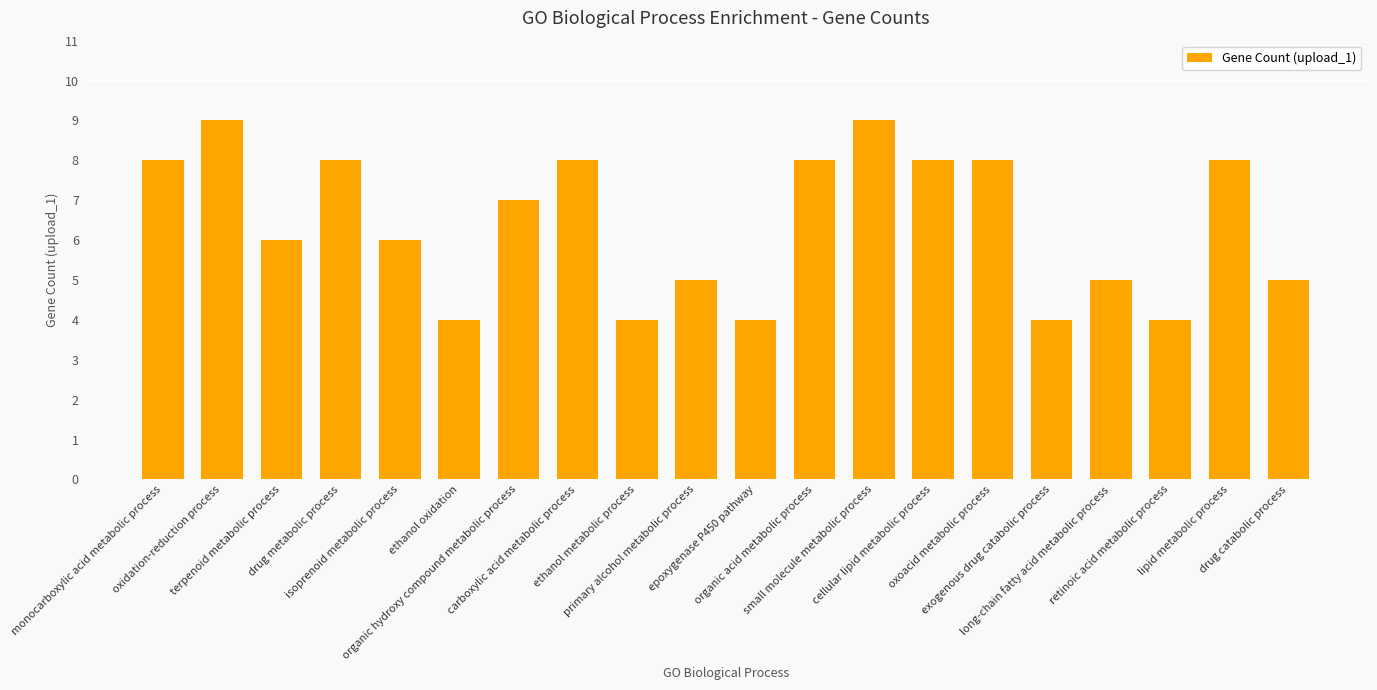

What is the value of the 18th bar from the left?

4